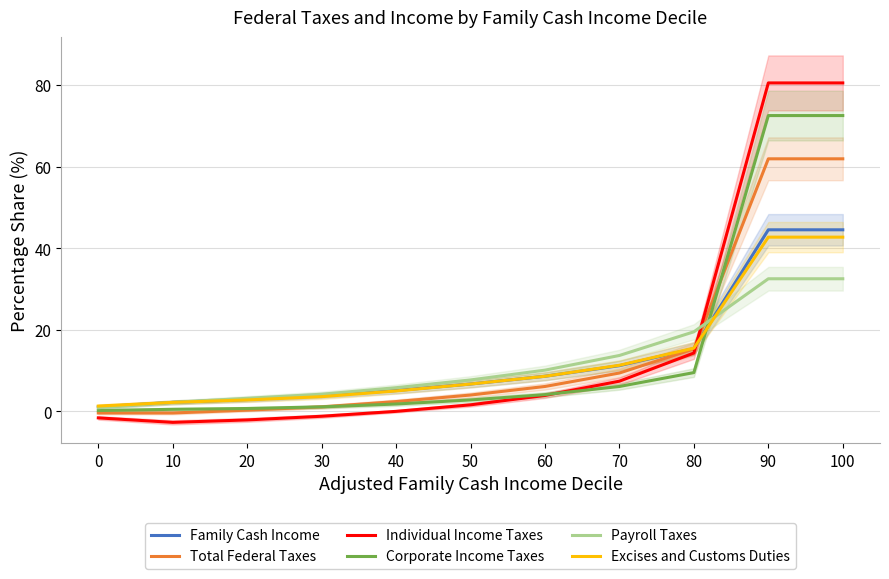

Which series has the widest spread of values?

Individual Income Taxes